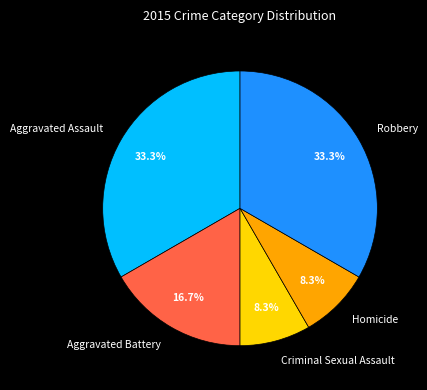

To the nearest percent, what is the average slice percentage?

20%